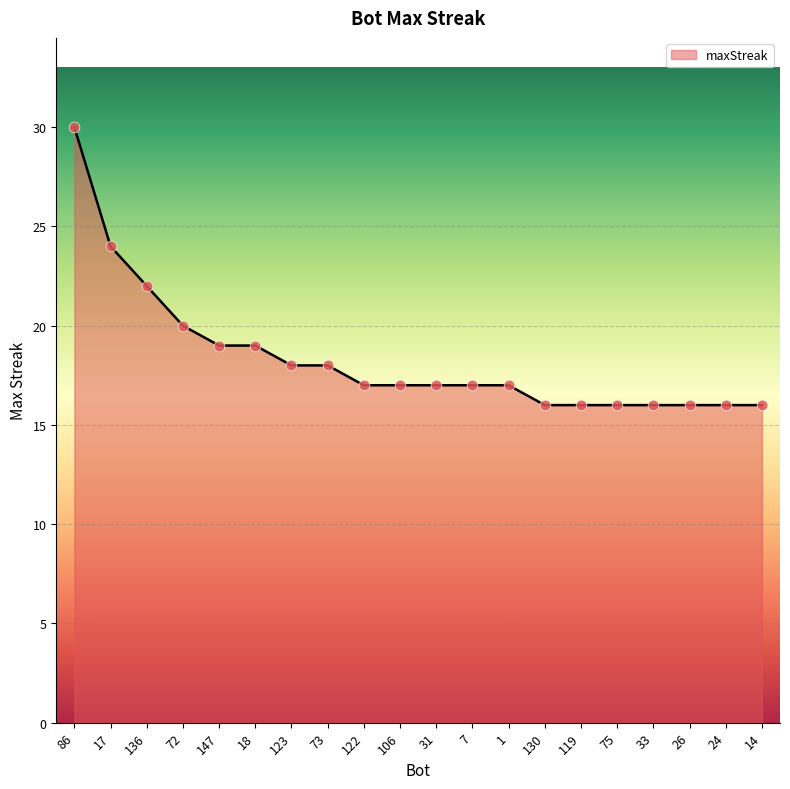

Approximately how many times larger is the value at 86 compared to 119?

1.9